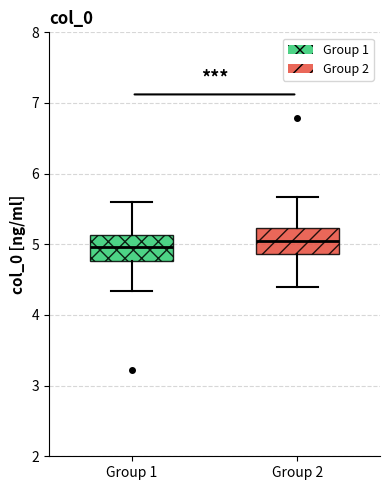

Reading left to right, transcribe this box plot: for each box, give where its median line is, the range the box spans, and where its two whiskers end, as read against the y-axis. The values are not printed on the chart, so give them approximately, as read against the axis.

Group 1: median 5.0, box 4.8 to 5.1, whiskers 4.3 to 5.6
Group 2: median 5.0, box 4.9 to 5.2, whiskers 4.4 to 5.7